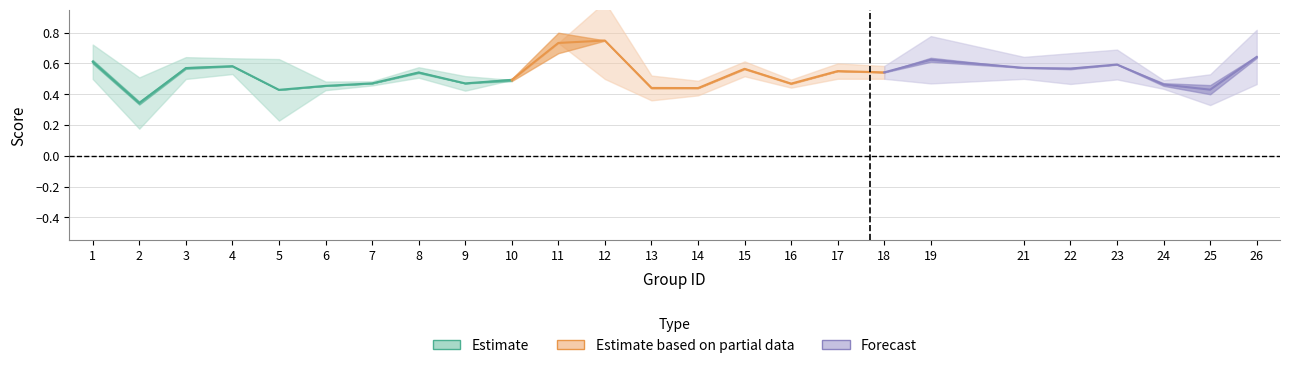

How many lines are shown in the chart?

3